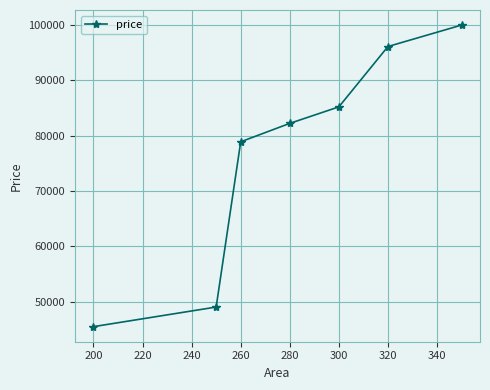

True or false: the data has more than 1 interior local peaks.

False